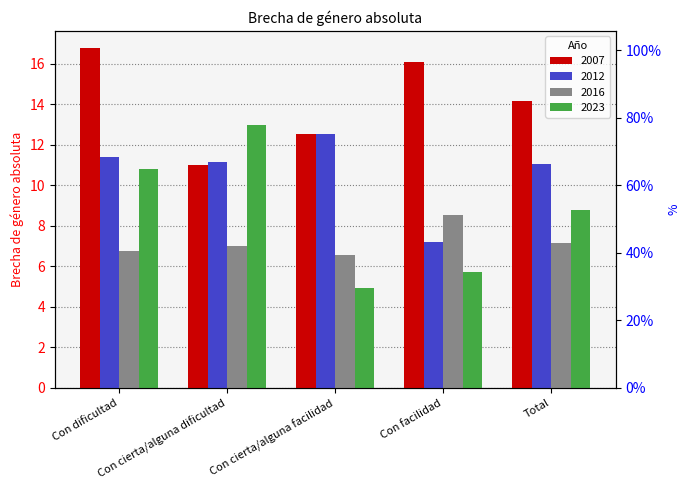

What is the sum of all 2023 values?

43.2